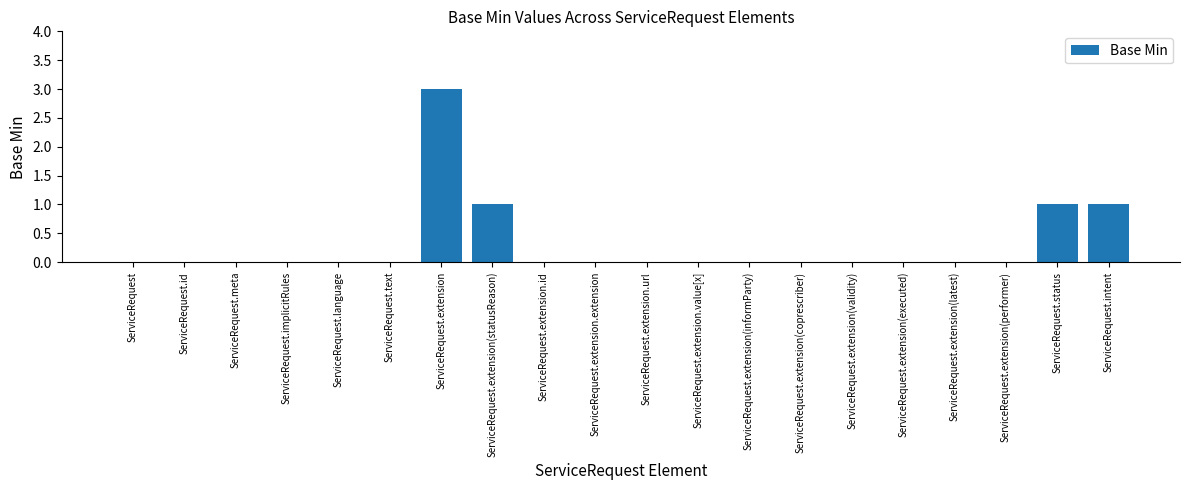

How many values are between 0 and 1?

19